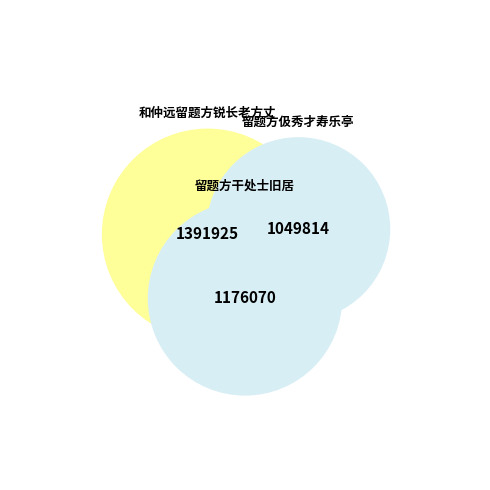

Which has a higher value, 留题方干处士旧居 or 和仲远留题方锐长老方丈?

留题方干处士旧居